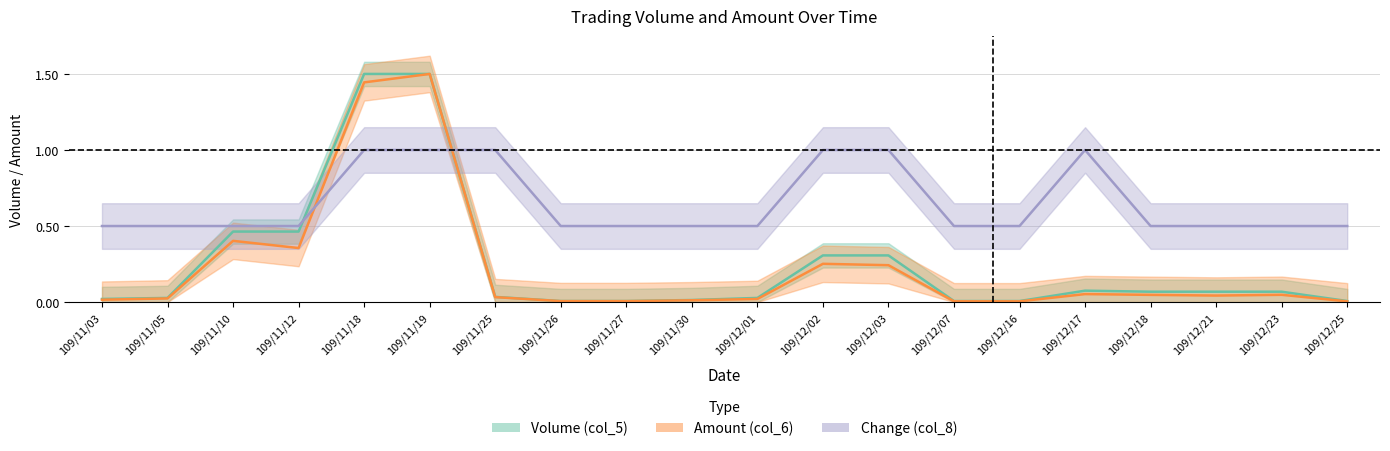

Reading left to right, what are all the values shown in this chart?

Volume (col_5): 0.0	0.0	0.5	0.5	1.5	1.5	0.0	0.0	0.0	0.0	0.0	0.3	0.3	0.0	0.0	0.1	0.1	0.1	0.1	0.0
Amount (col_6): 0.0	0.0	0.4	0.4	1.4	1.5	0.0	0.0	0.0	0.0	0.0	0.3	0.2	0.0	0.0	0.1	0.0	0.0	0.0	0.0
Change (col_8): 0.5	0.5	0.5	0.5	1.0	1.0	1.0	0.5	0.5	0.5	0.5	1.0	1.0	0.5	0.5	1.0	0.5	0.5	0.5	0.5